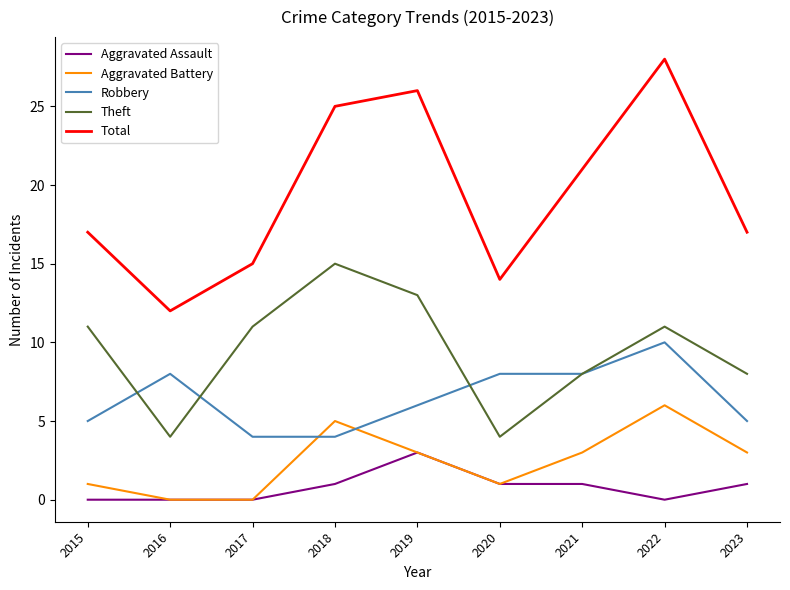

Reading left to right, transcribe all the data shown in this chart.

Aggravated Assault: 0	0	0	1	3	1	1	0	1
Aggravated Battery: 1	0	0	5	3	1	3	6	3
Robbery: 5	8	4	4	6	8	8	10	5
Theft: 11	4	11	15	13	4	8	11	8
Total: 17	12	15	25	26	14	21	28	17